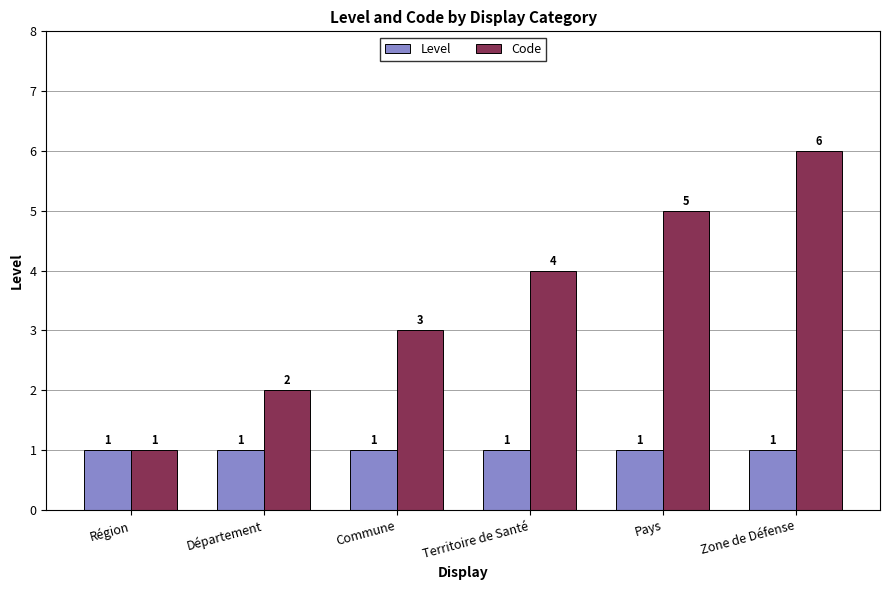

Which series has the largest total across all categories?

Code